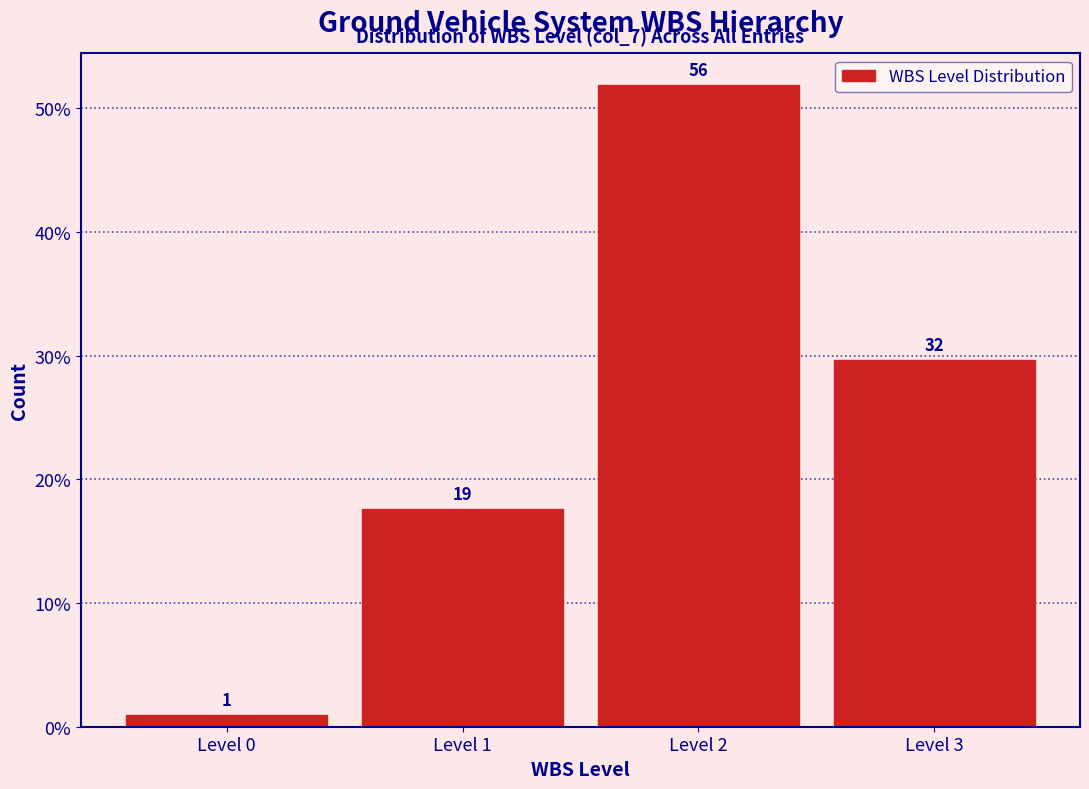

Does the chart contain any negative values?

No